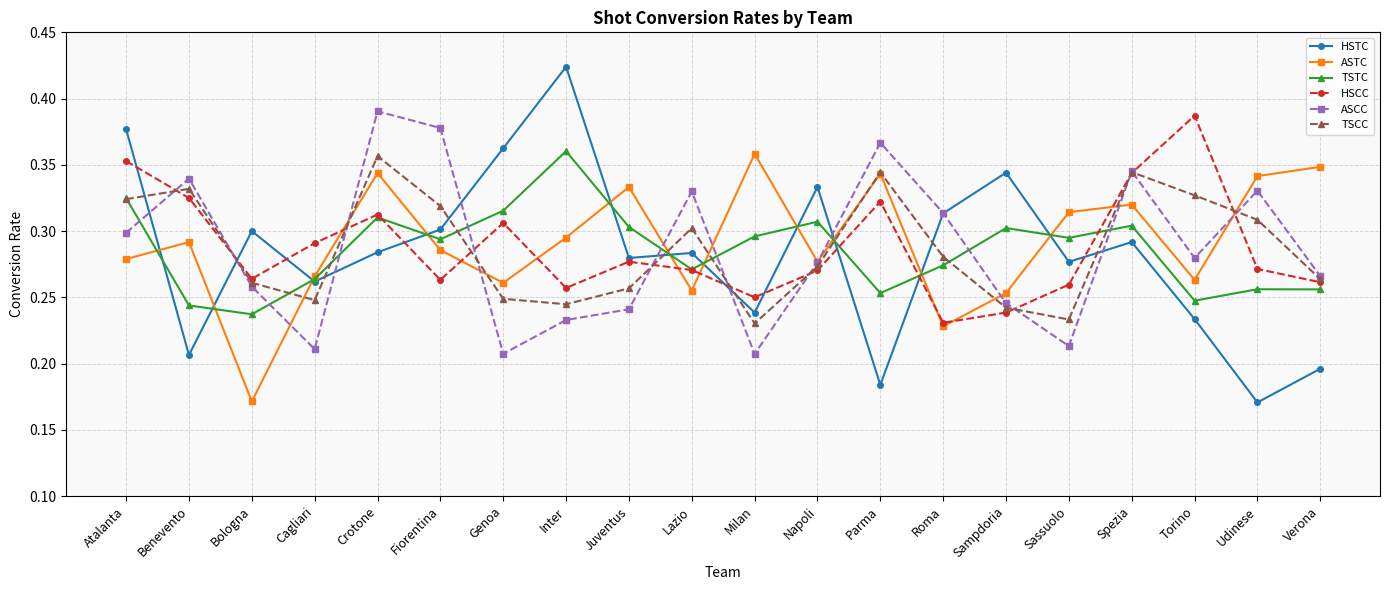

At Sassuolo, list the series in order from smallest to largest.

ASCC, TSCC, HSCC, HSTC, TSTC, ASTC